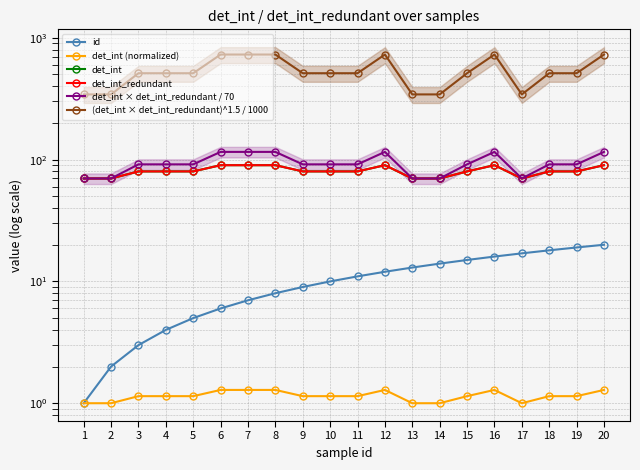

At which category does the chart reach its peak across all series?

6